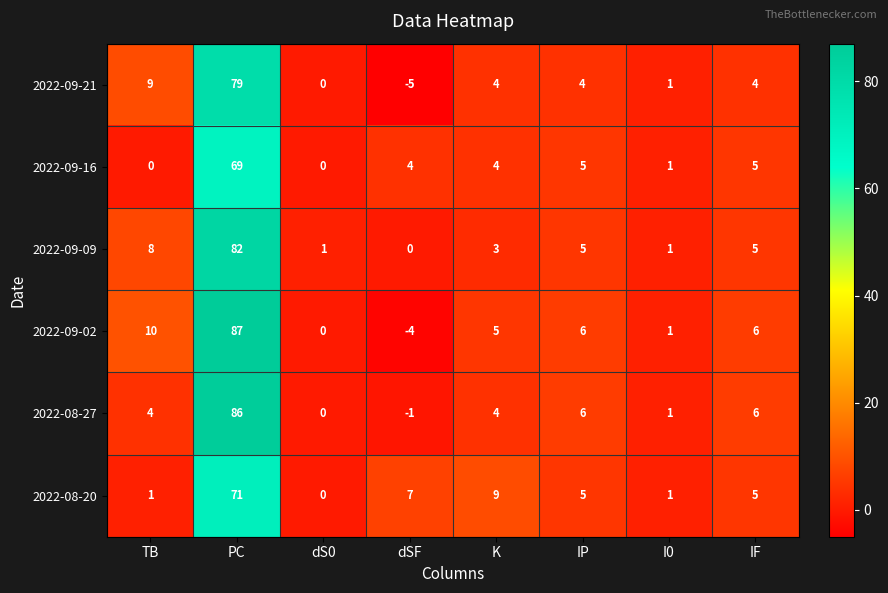

Which category has the lowest value across all series?

dSF